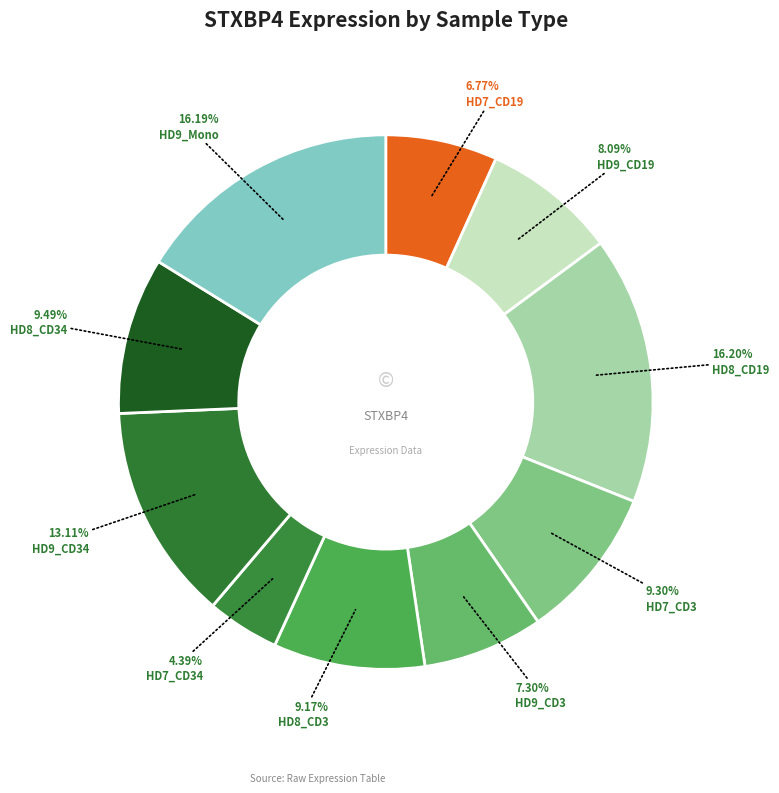

Between HD9_CD34 and HD8_CD3, which is larger?

HD9_CD34